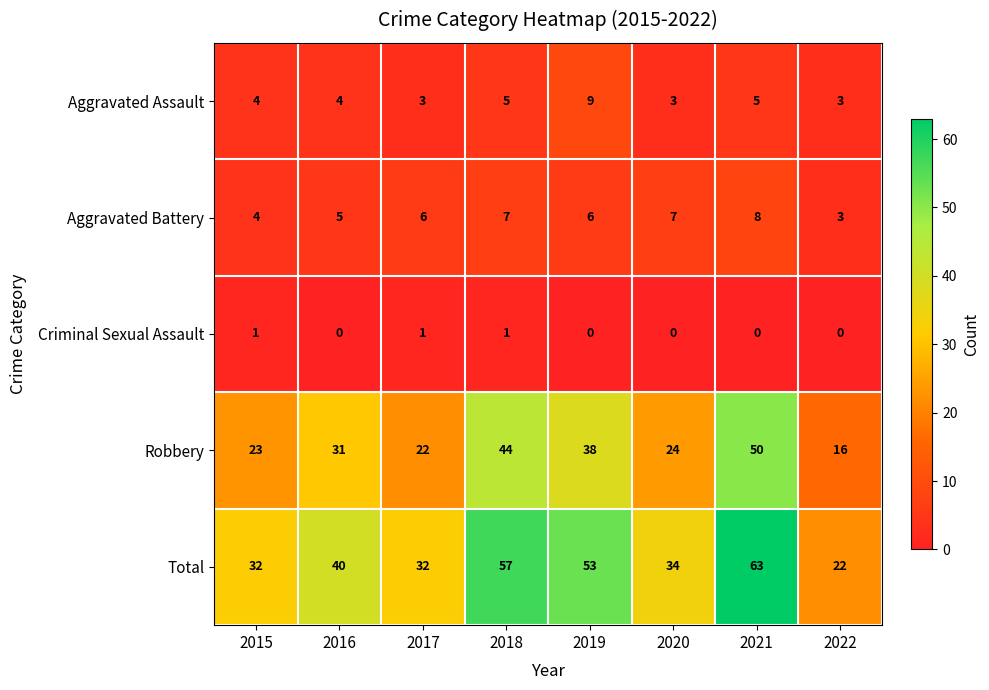

True or false: Criminal Sexual Assault has a value of 1 at 2017.

True